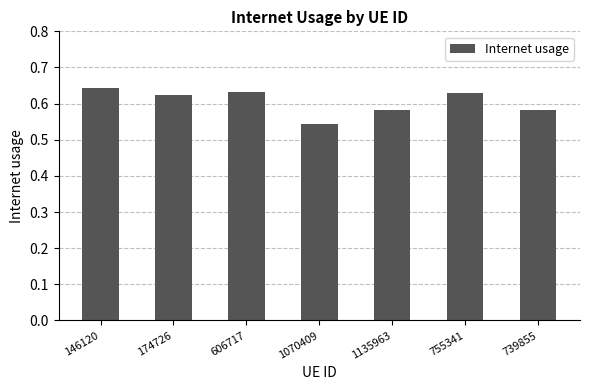

What is the difference between the maximum and minimum values?

0.1